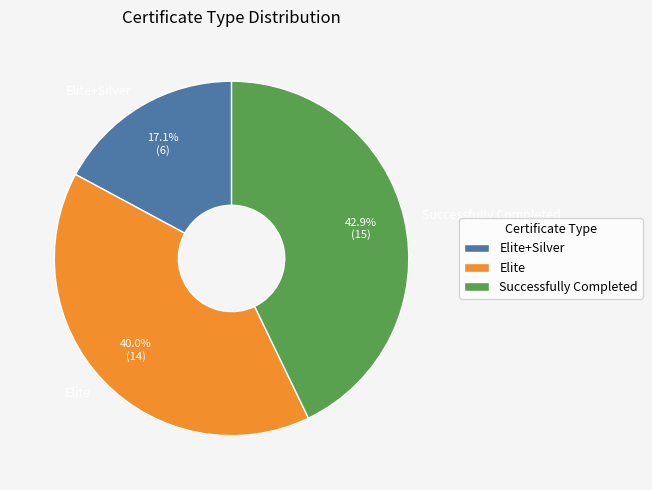

What is the largest slice in the pie chart?

Successfully Completed